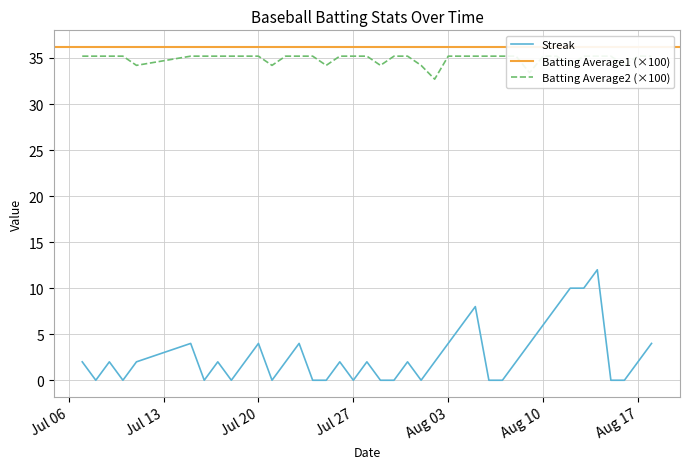

At which category is the sum across all series the highest?

2010-08-14